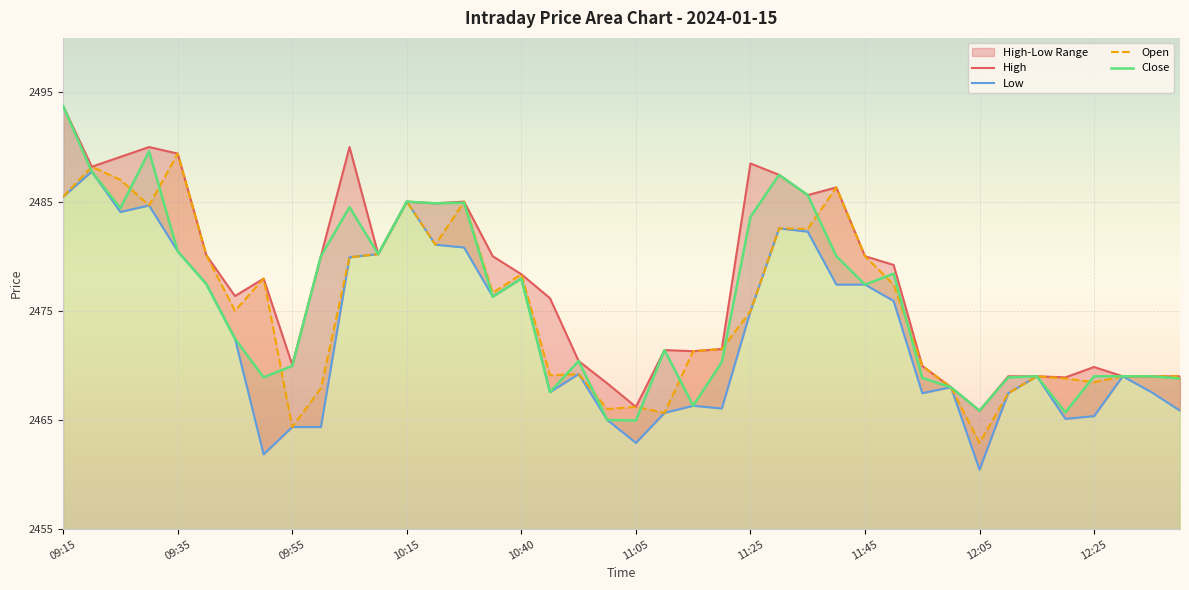

True or false: Close has a value of 2485.0 at 10:15.

True